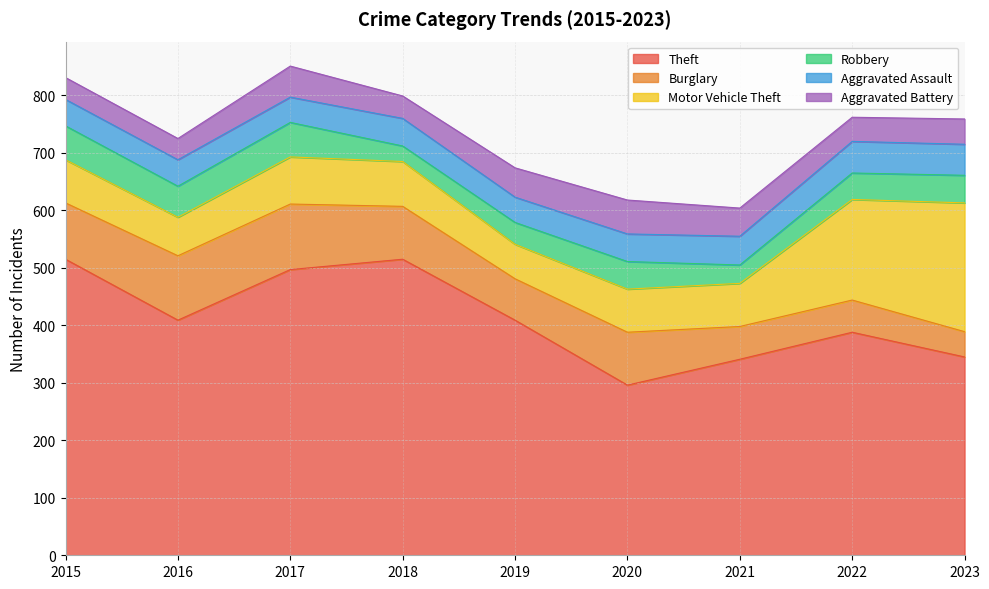

At 2021, list the series in order from largest to smallest.

Theft, Motor Vehicle Theft, Burglary, Aggravated Assault, Aggravated Battery, Robbery